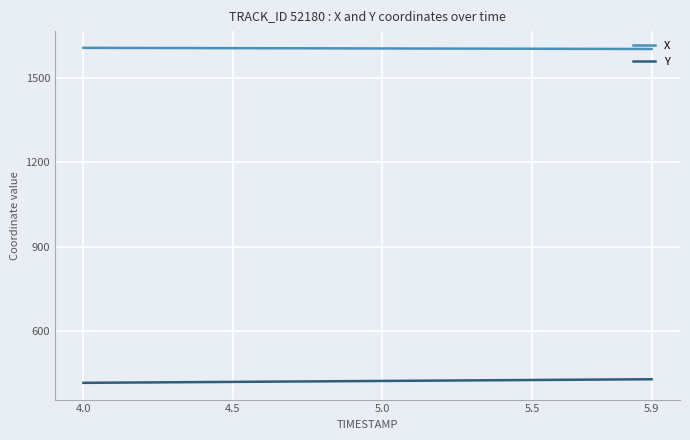

True or false: Y and X intersect in this chart.

False